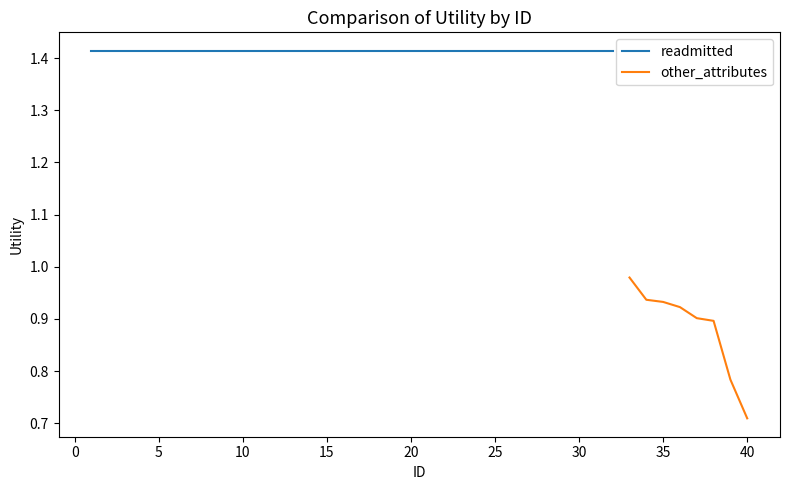

What is the sum of the readmitted values at 12 and 11?

2.8